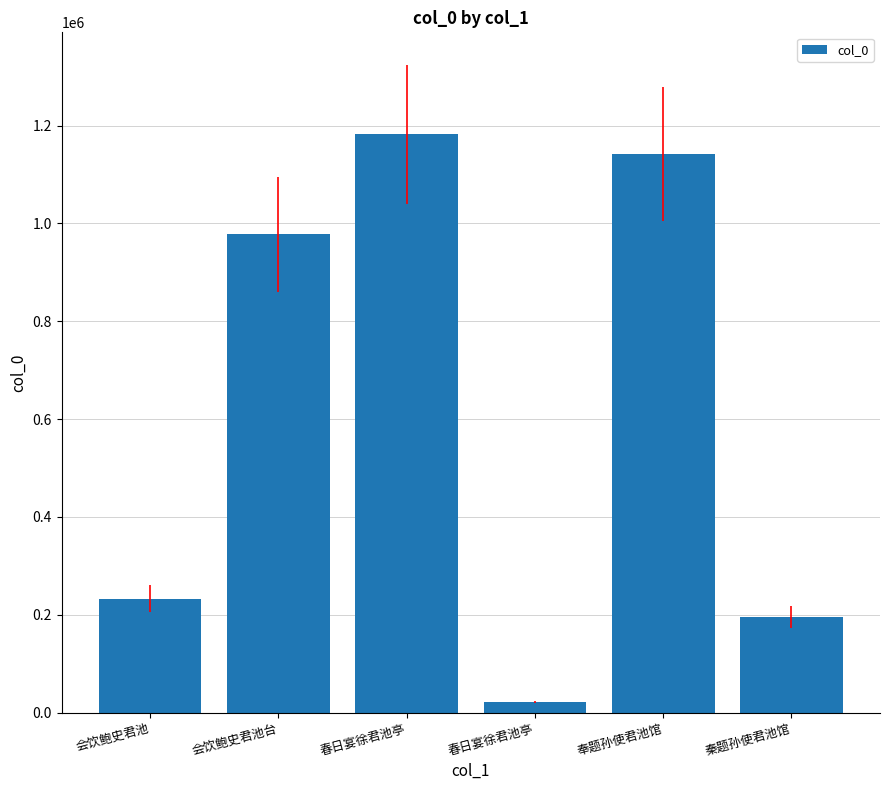

Reading right to left, transcribe all the data shown in this chart.

秦题孙使君池馆=195276	奉题孙使君池馆=1141471	春日宴徐君池亭=21203	春日宴徐君池亭=1182442	会饮鲍史君池台=978014	会饮鲍史君池=232529